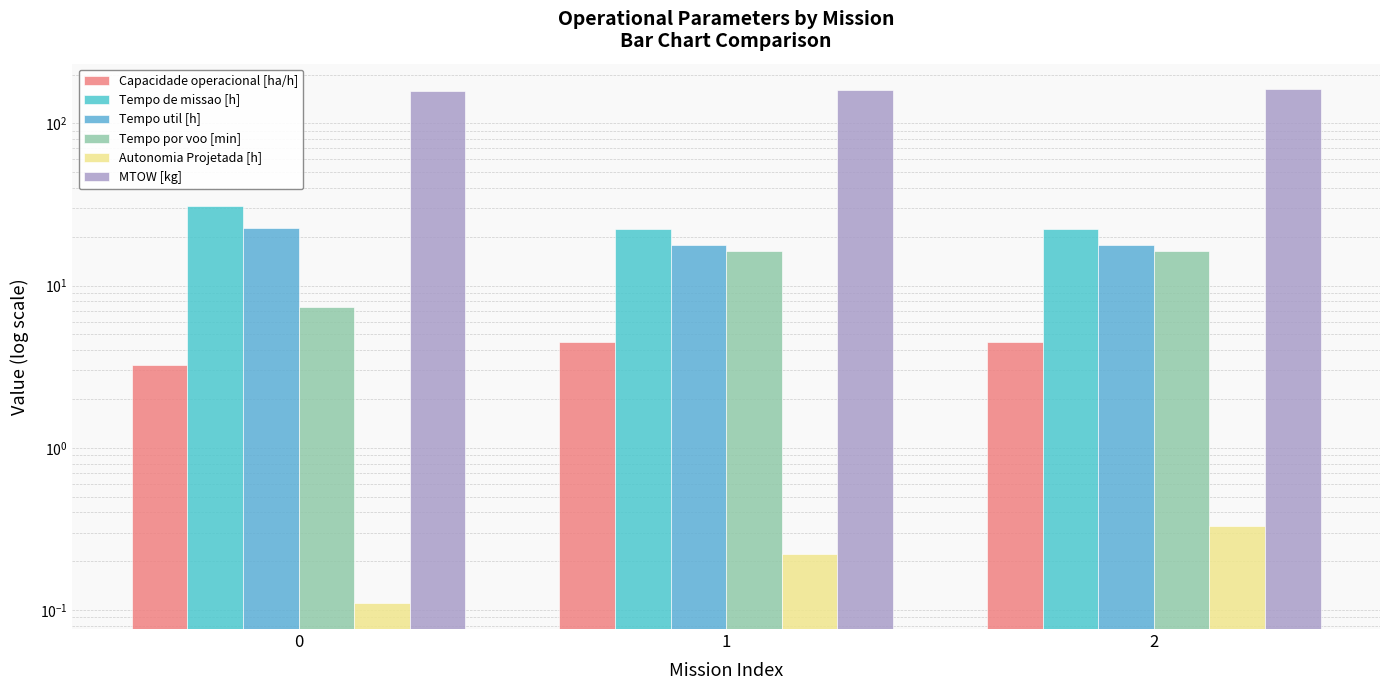

How many categories are shown in the chart?

3